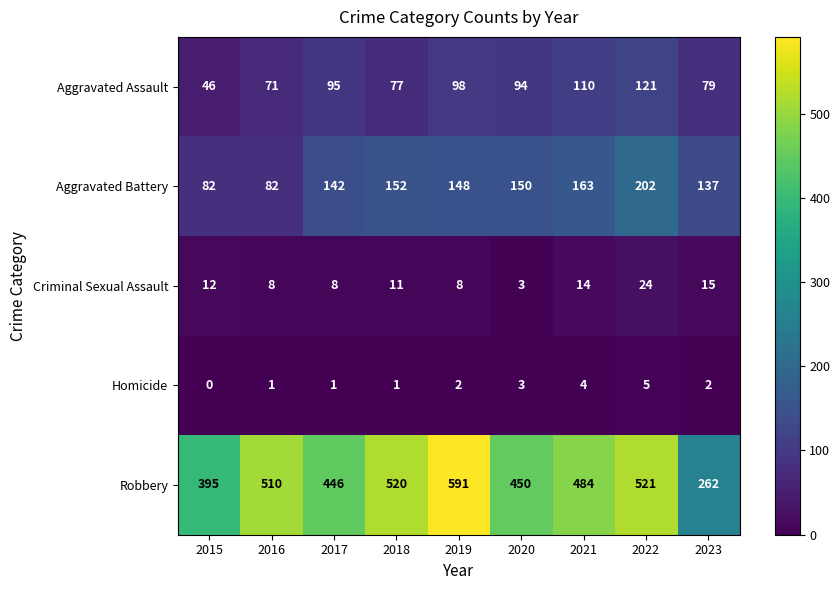

What is the highest value of the Robbery series?

591